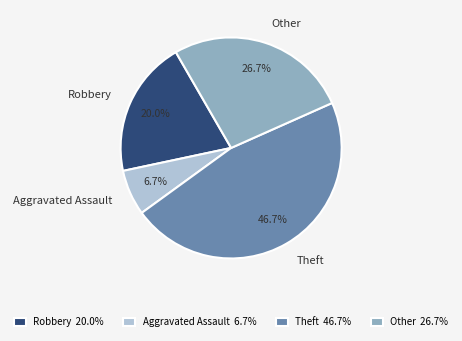

How many slices are in this pie chart?

4